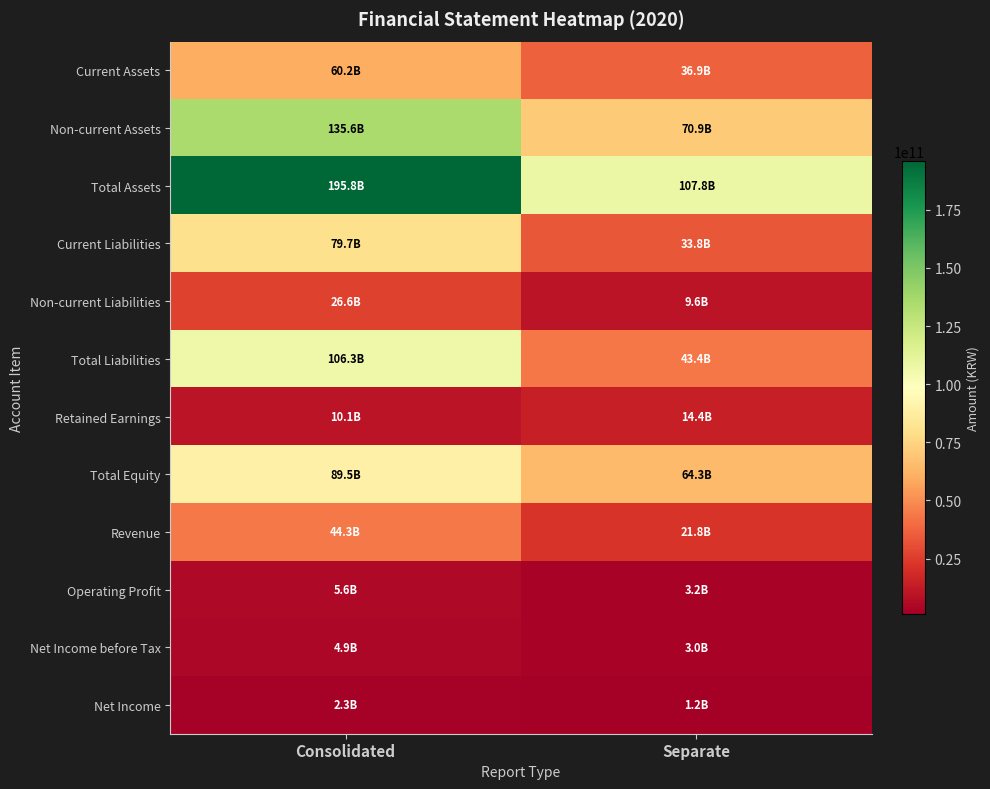

What is the difference between the highest and lowest values at Separate?

106557426723